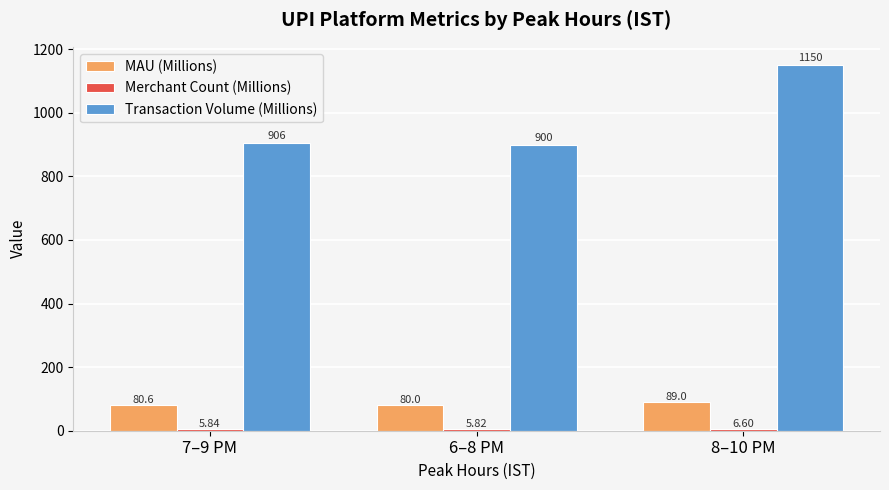

At how many categories does at least one series exceed 844?

3